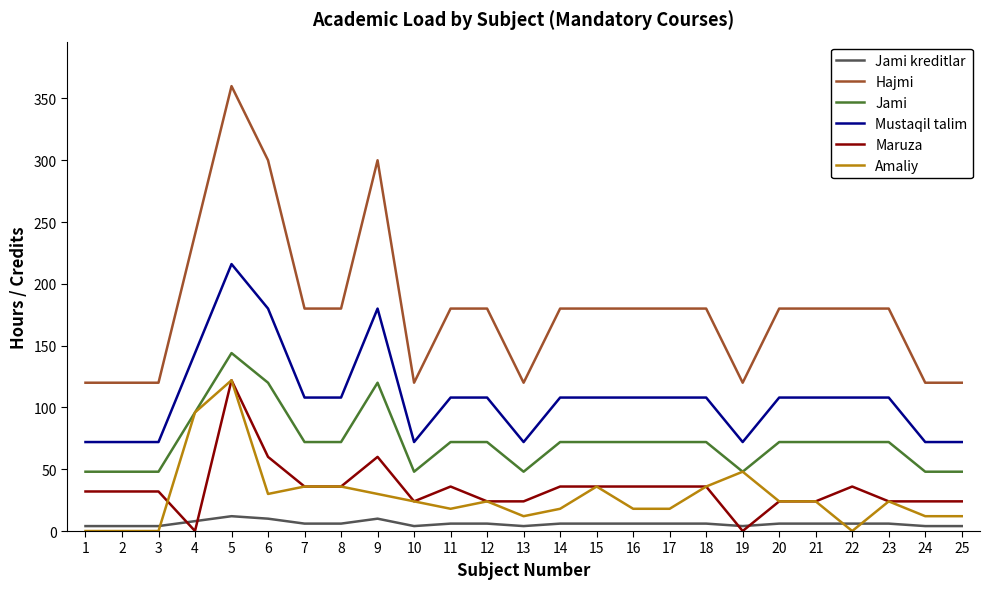

Which series changed the most between 13 and 15?

Hajmi